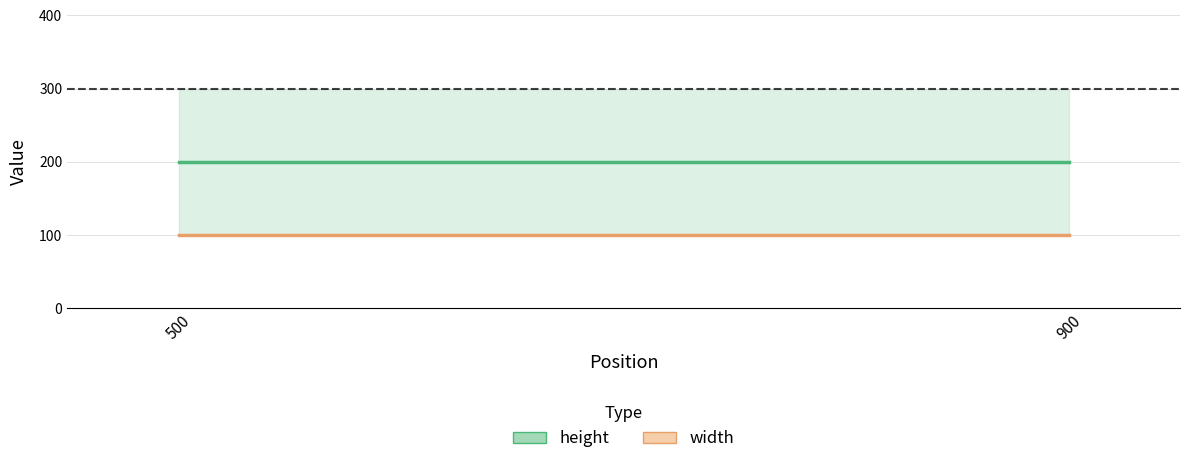

What is the sum of all width values?

200